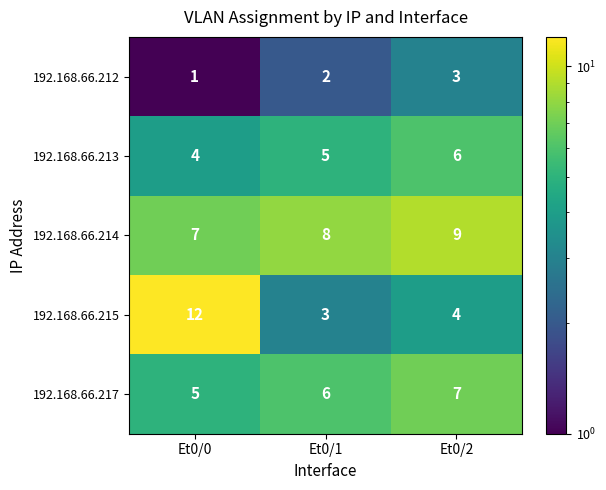

What is the sum of the 192.168.66.217 values at Et0/2 and Et0/1?

13